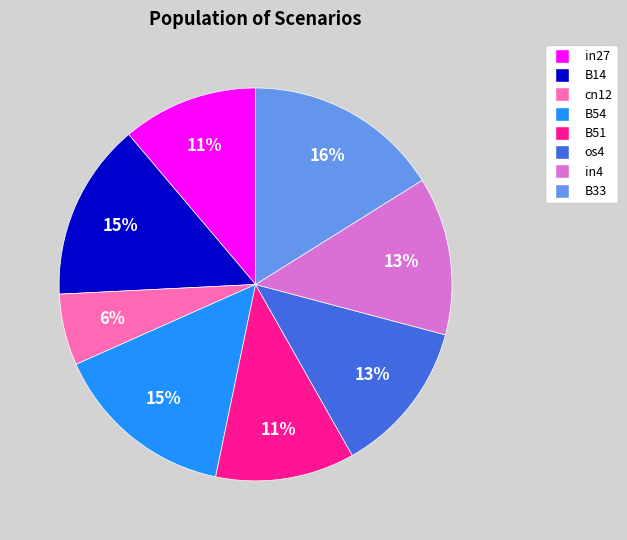

To the nearest percent, what is the average slice percentage?

12%